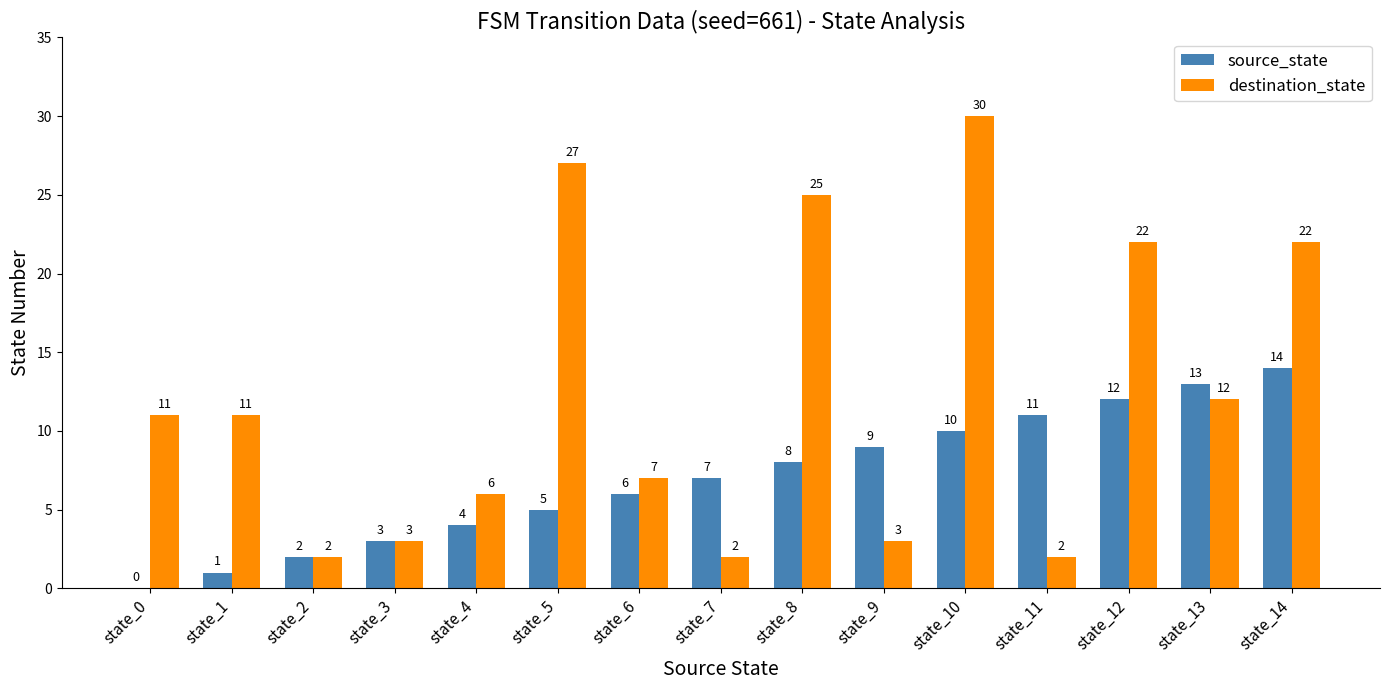

What is the maximum value for destination_state?

30